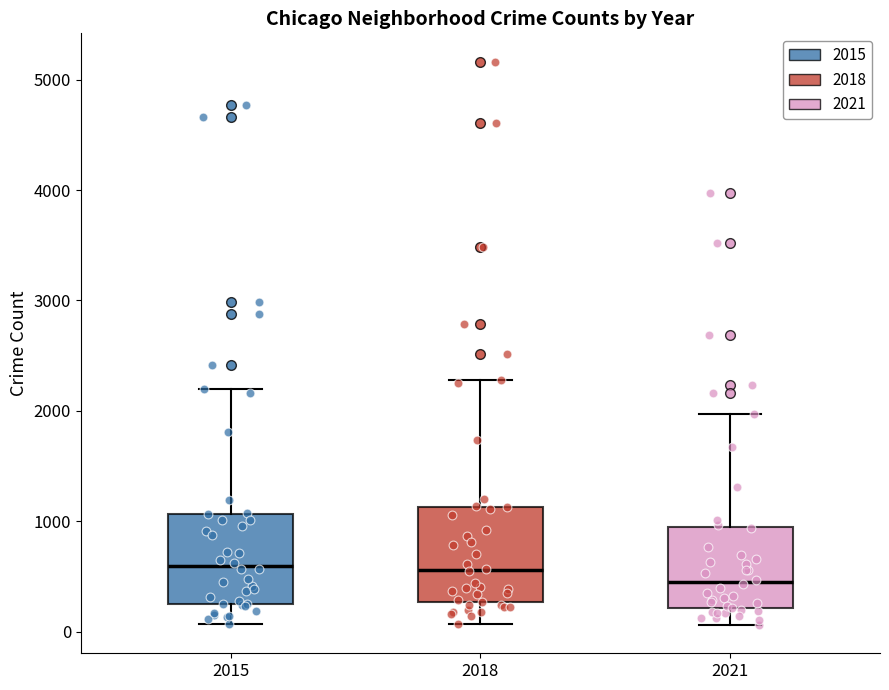

Reading left to right, read every box against the y-axis: the position of its median line, the range the box covers, and the ends of its whiskers. The values are not printed on the chart, so give them approximately, as read against the axis.

2015: median 600, box 300 to 1100, whiskers 100 to 2200
2018: median 600, box 300 to 1100, whiskers 100 to 2300
2021: median 500, box 200 to 900, whiskers 100 to 2000